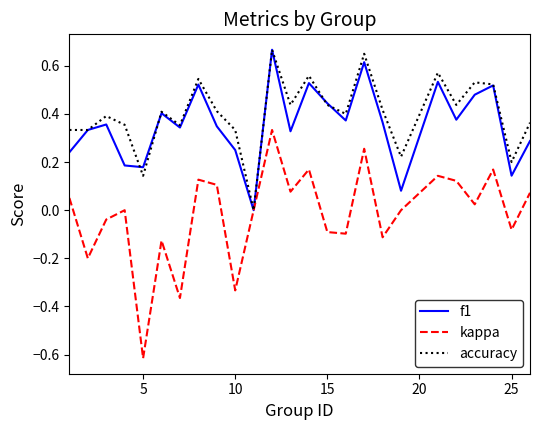

Which series has the largest range (max minus min)?

kappa